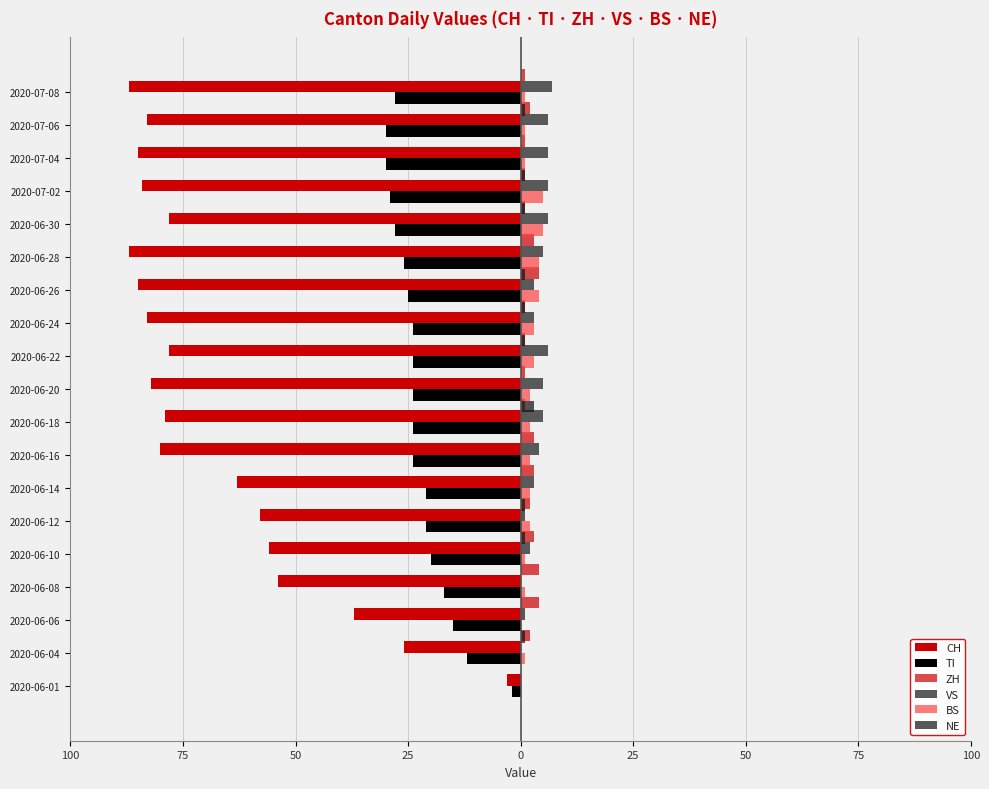

Rank the series by their maximum value, from highest to lowest.

VS, BS, ZH, NE, TI, CH